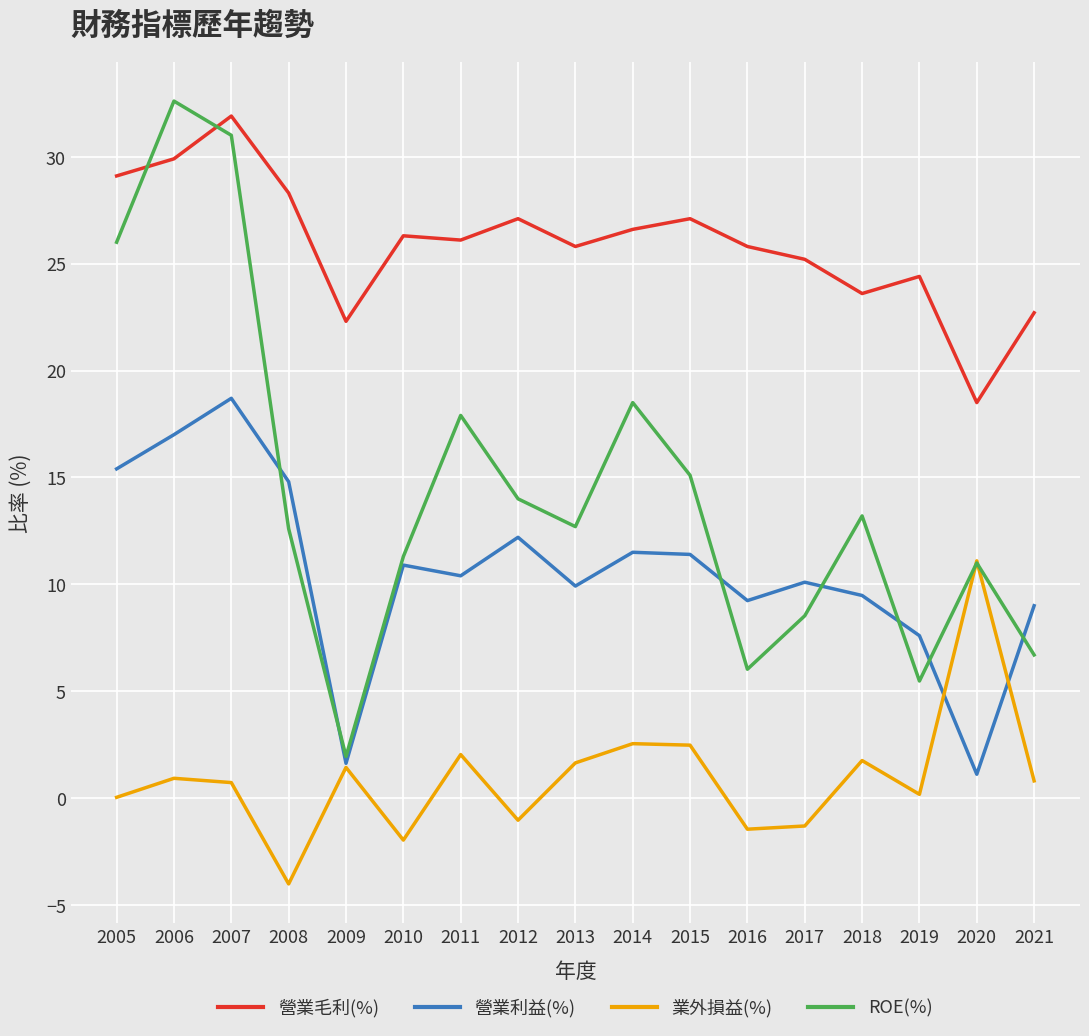

How many lines are shown in the chart?

4